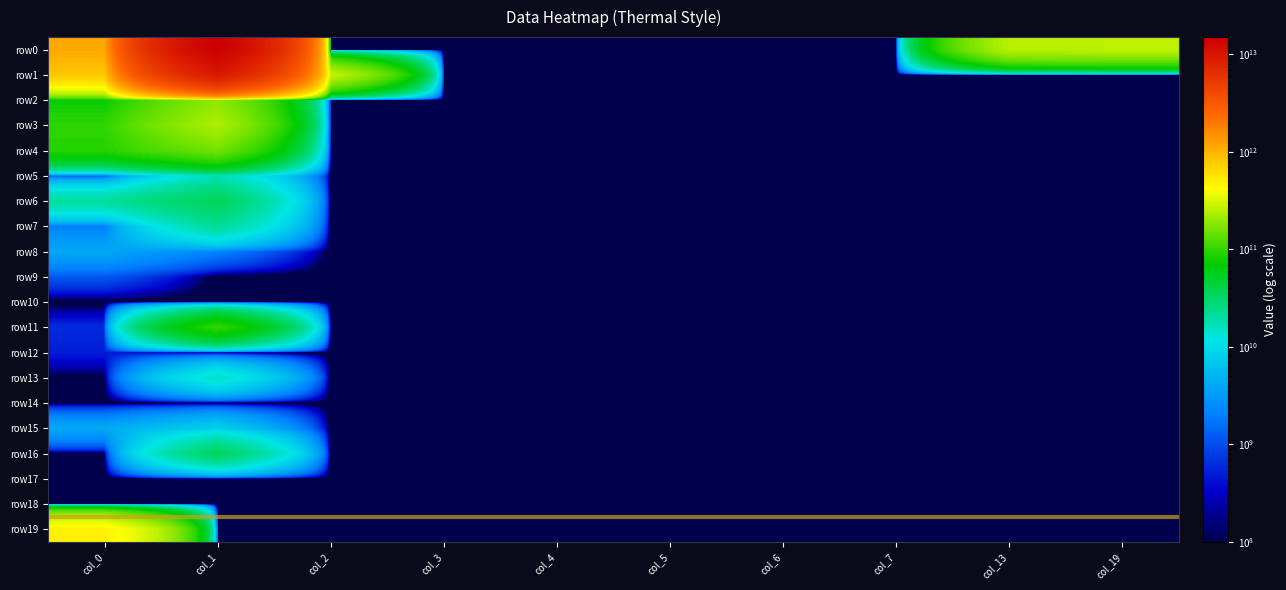

What is the difference between the highest and lowest values at col_1?

15054897000000